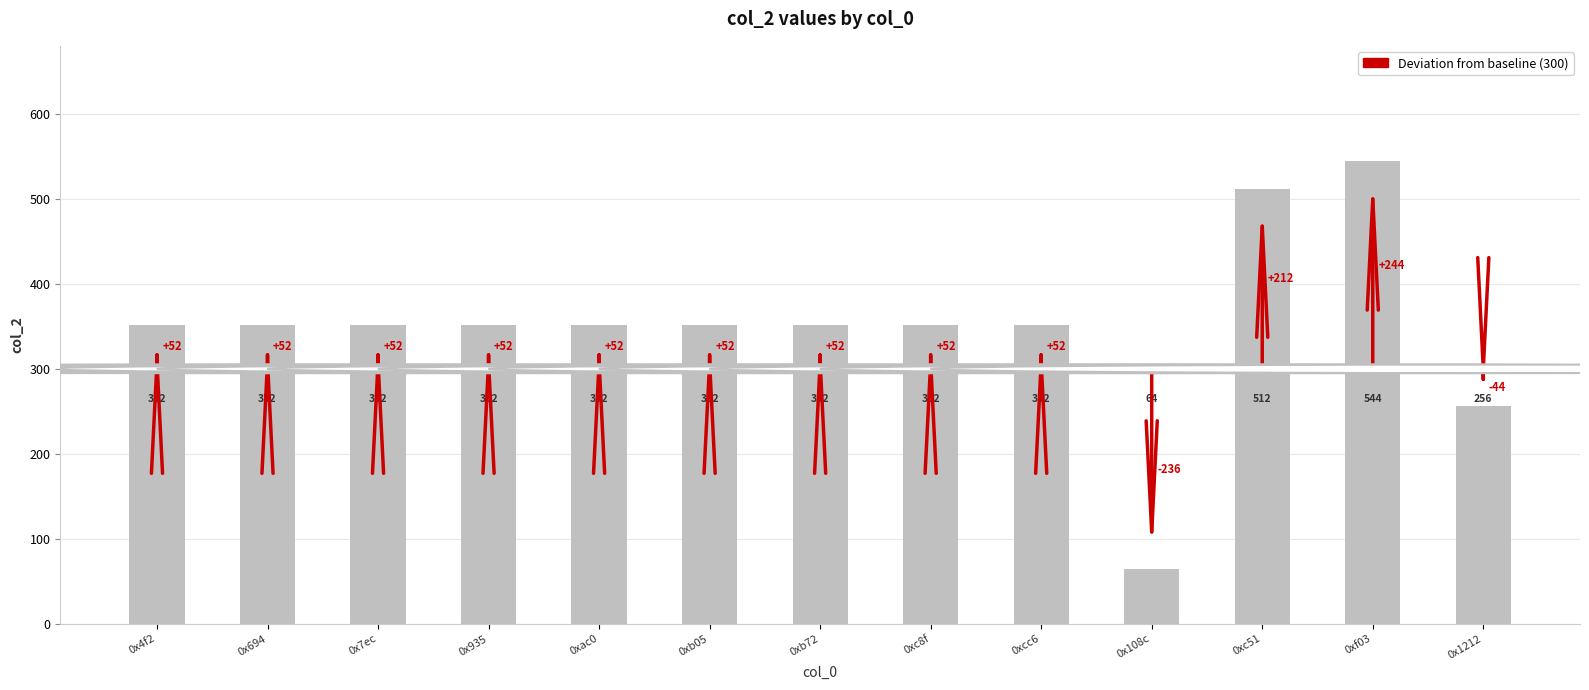

What is the greatest value displayed?

544